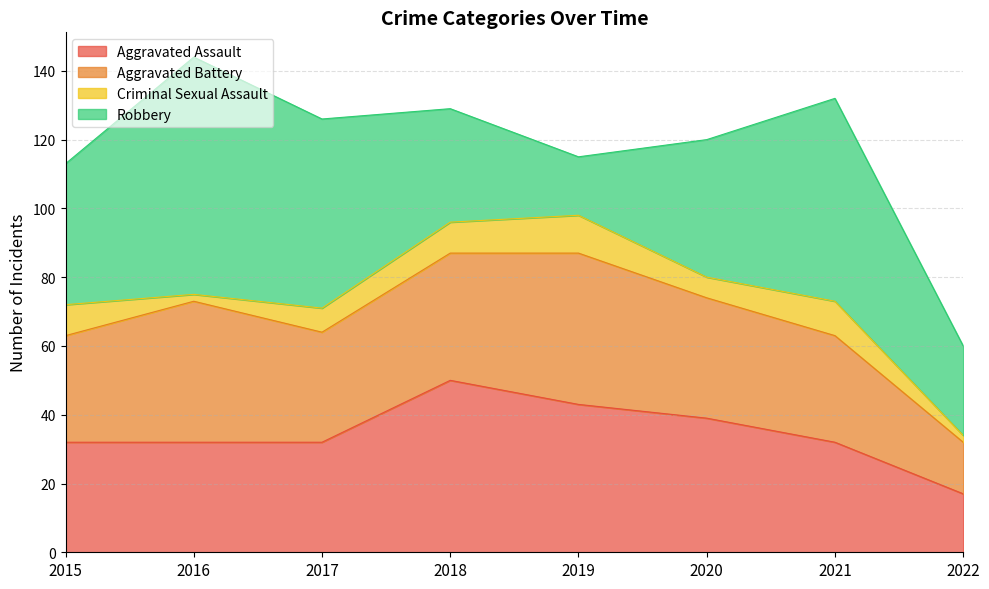

How many data points in Criminal Sexual Assault are above 9?

2